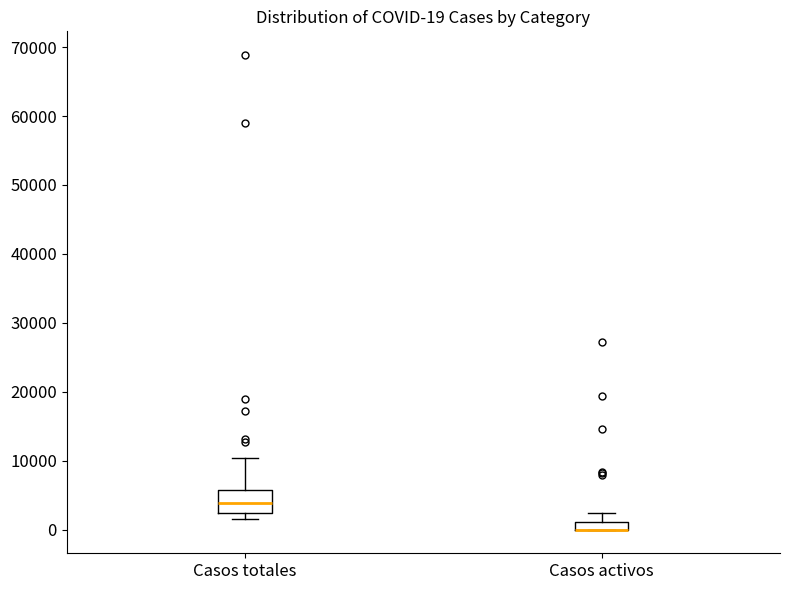

Which box is the tallest, from its lower edge to its upper edge?

Casos totales